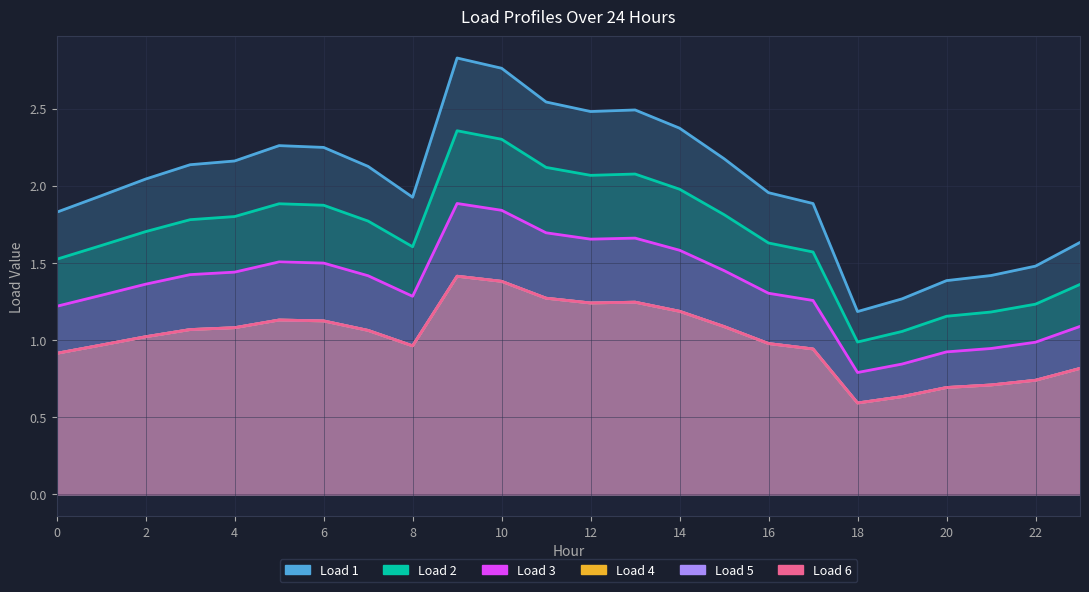

What is the difference between the second highest and second lowest values in the Load 6 series?

0.7